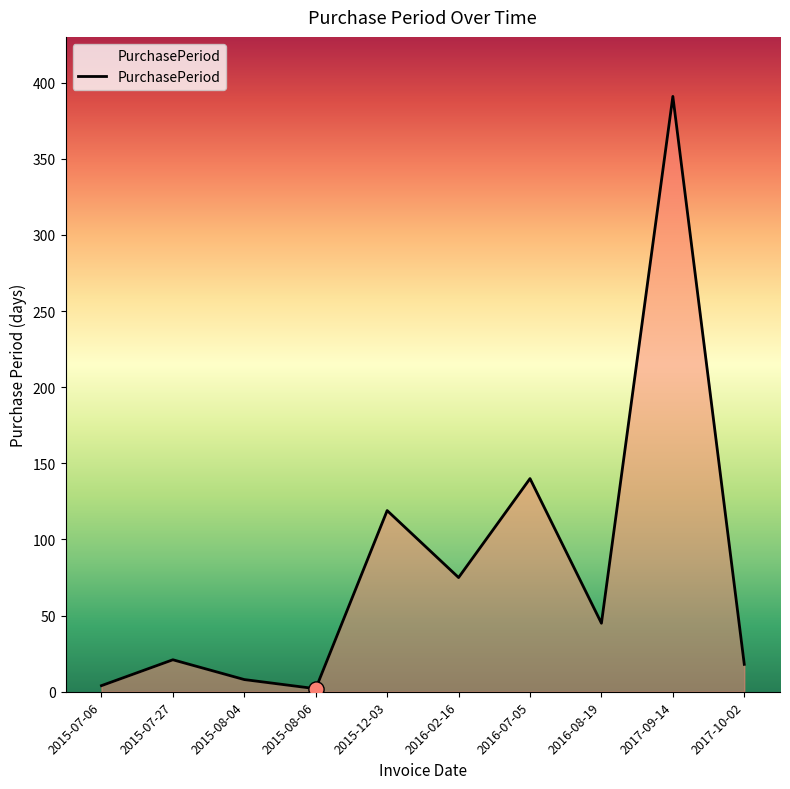

What is the ratio of the value at 2017-10-02 to the value at 2016-07-05?

0.1